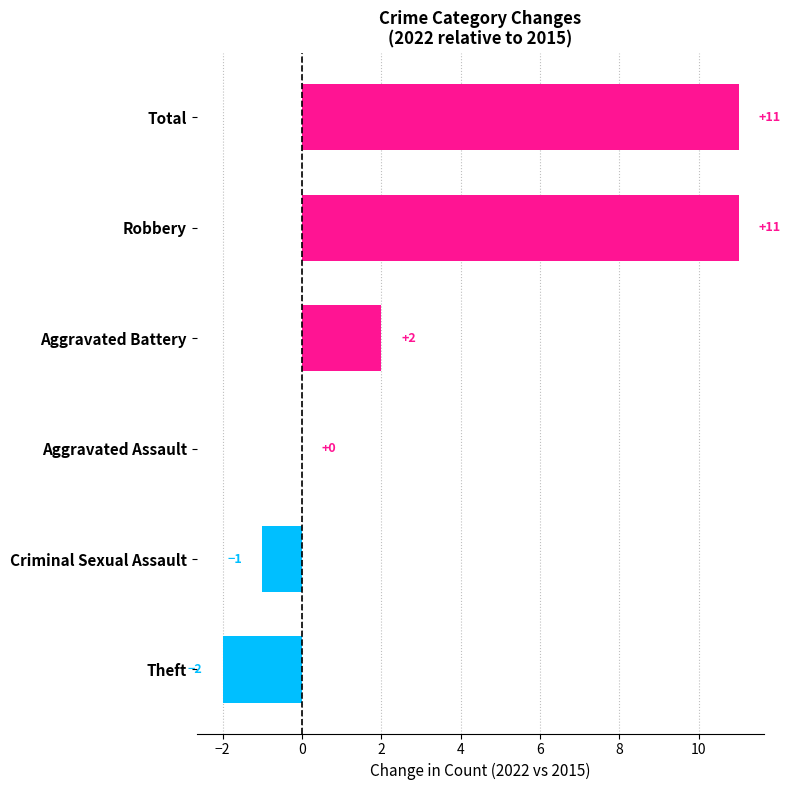

Reading bottom to top, what are all the values shown in this chart?

Theft=-2	Criminal Sexual Assault=-1	Aggravated Assault=0	Aggravated Battery=2	Robbery=11	Total=11